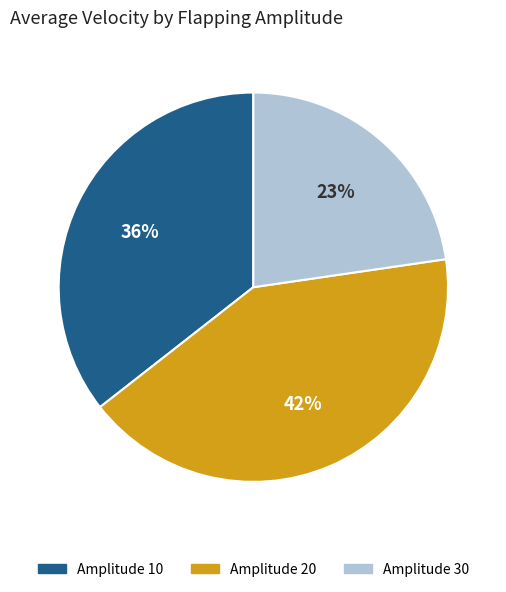

Is there any slice that represents more than half of the pie?

No